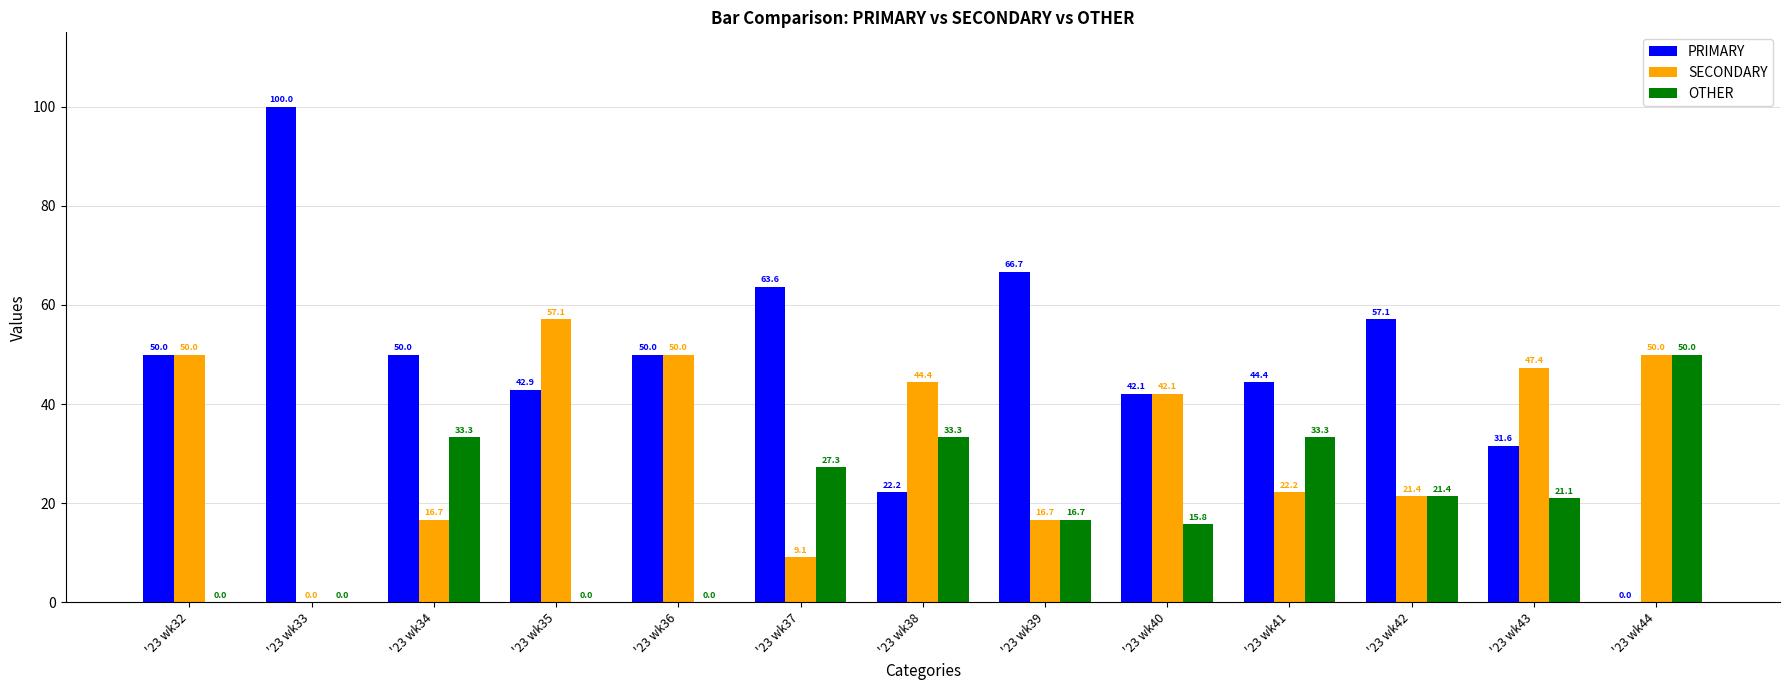

Which series changed the most between '23 wk40 and '23 wk42?

SECONDARY